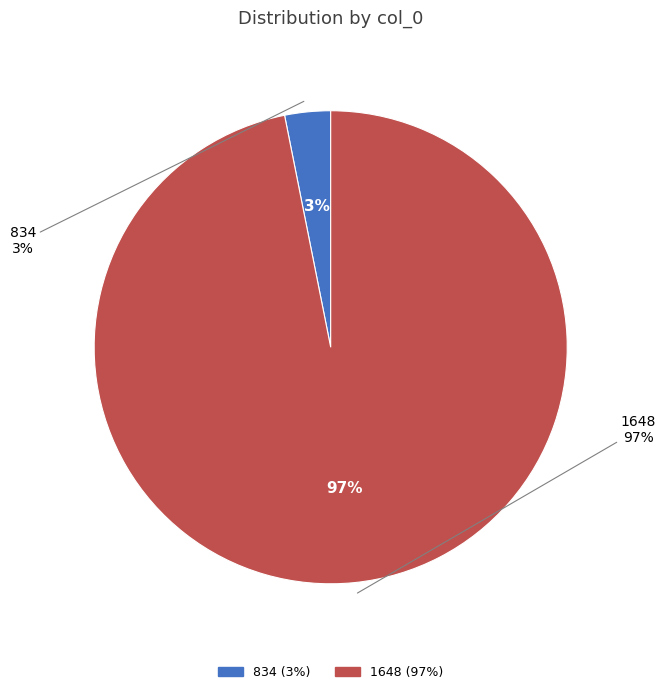

Which slice represents more than half of the pie?

1648